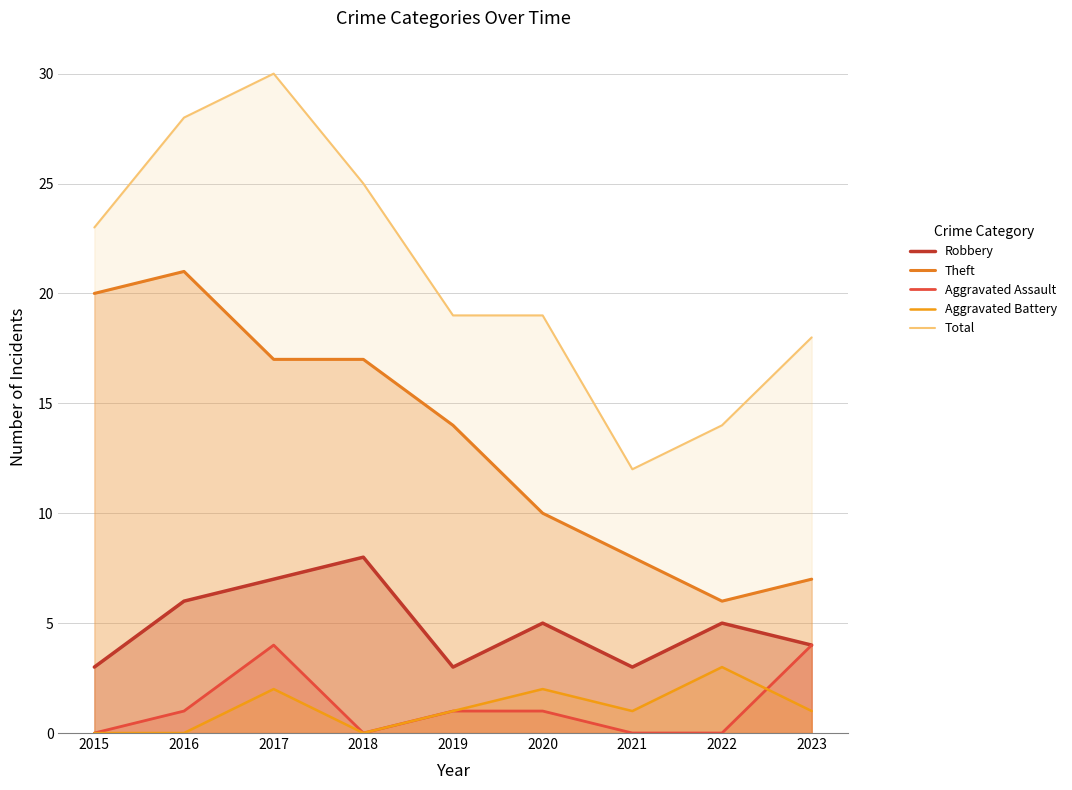

The value of Total at 2018 is 25. True or false?

True